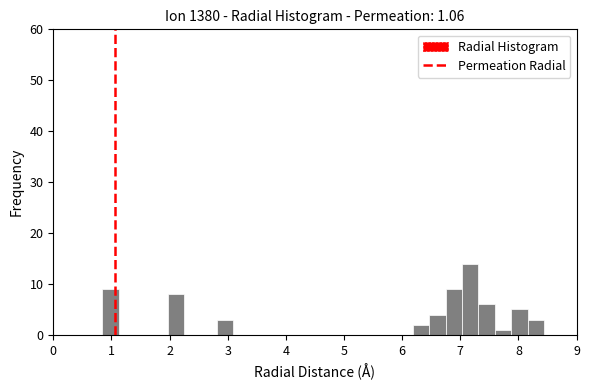

Around what value on the x-axis is the tallest bar? Give the approximate position of its centre, as read against the axis.

7.2